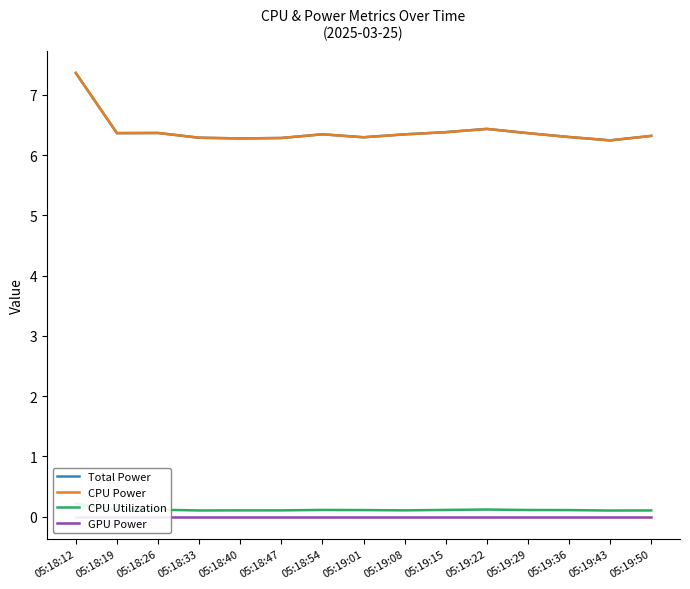

Which series has the largest range (max minus min)?

Total Power